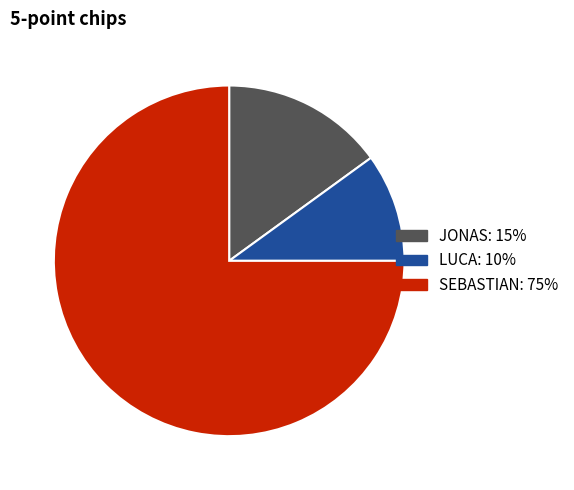

Which slice represents more than half of the pie?

SEBASTIAN